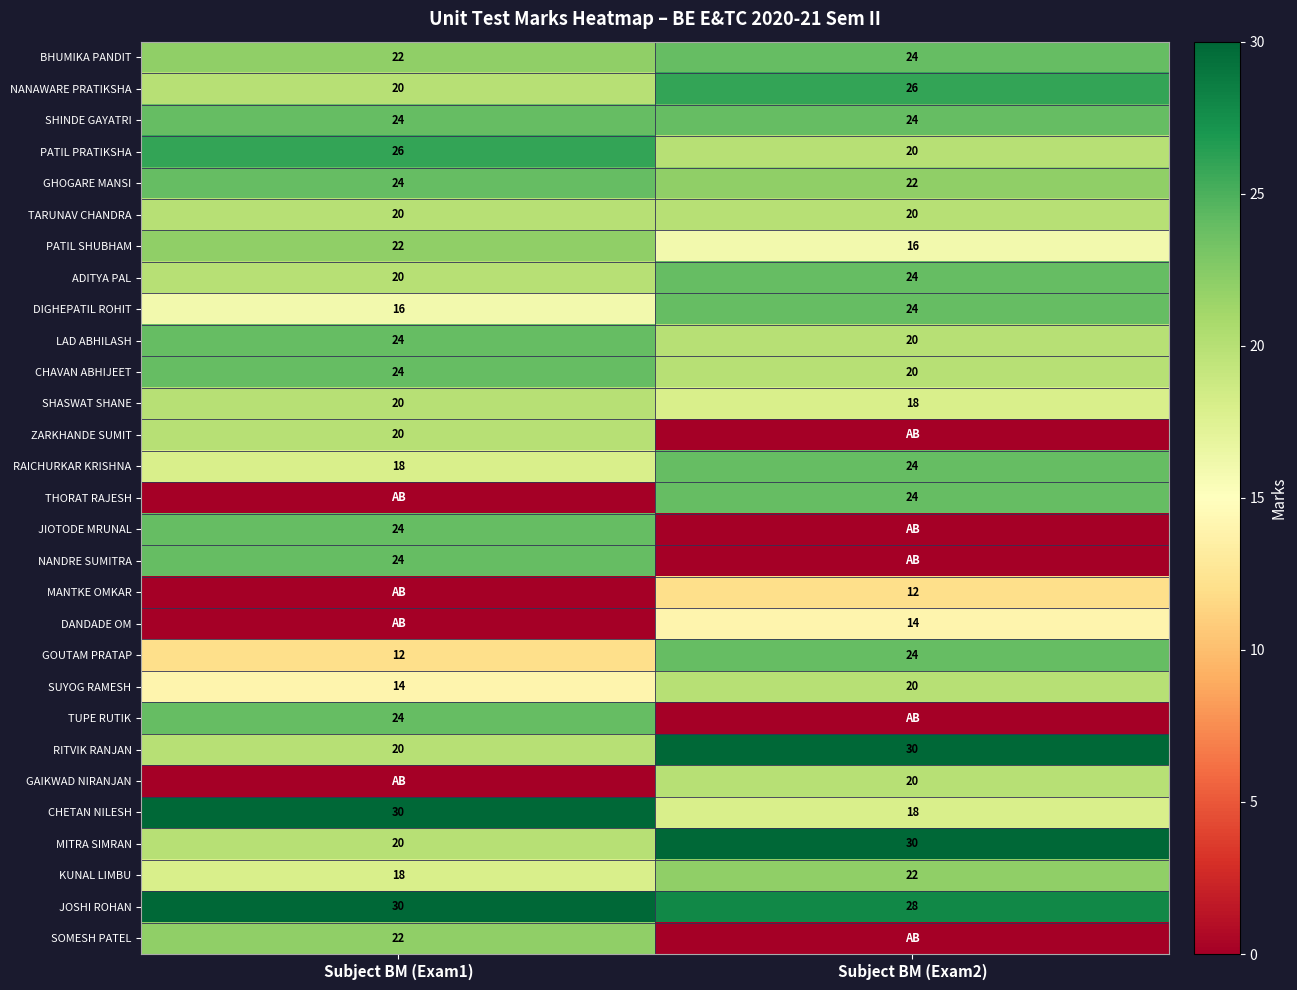

Is the value of SUYOG RAMESH at Subject BM (Exam2) greater than the value of CHETAN NILESH at Subject BM (Exam1)?

No